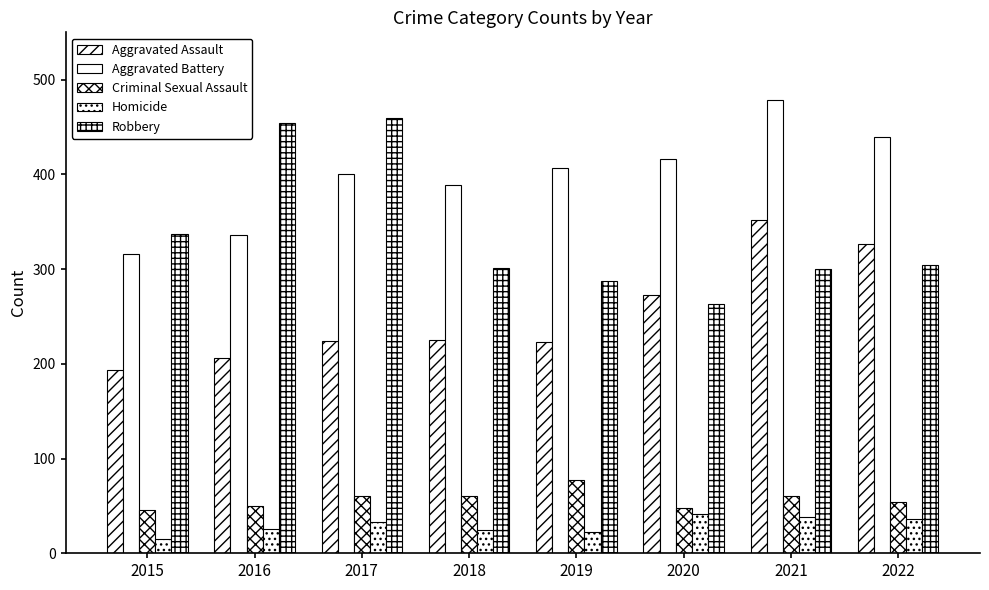

What is the total value across all series at 2018?

1000